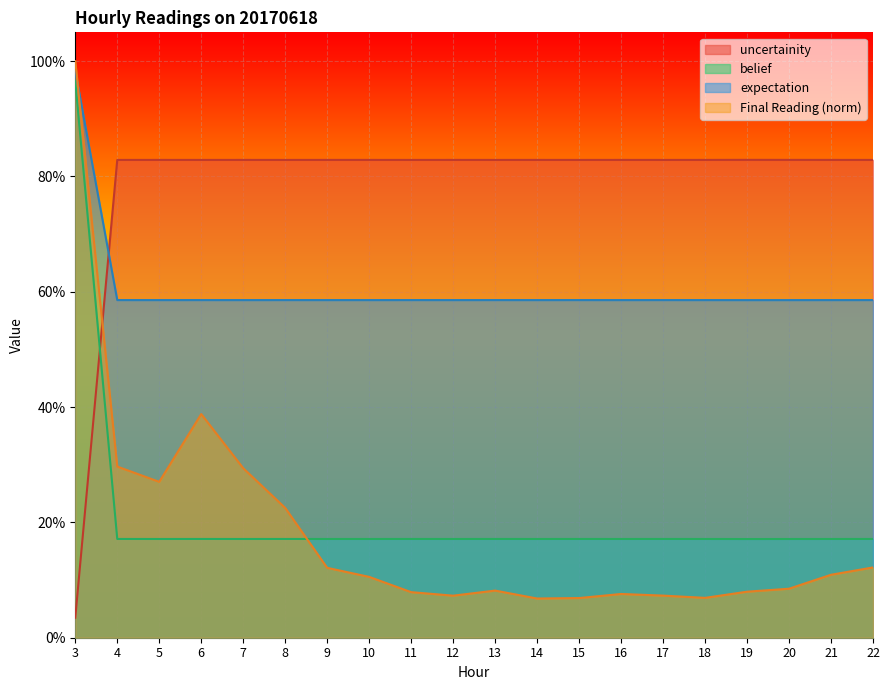

Does the chart display data point markers on the line(s)?

No